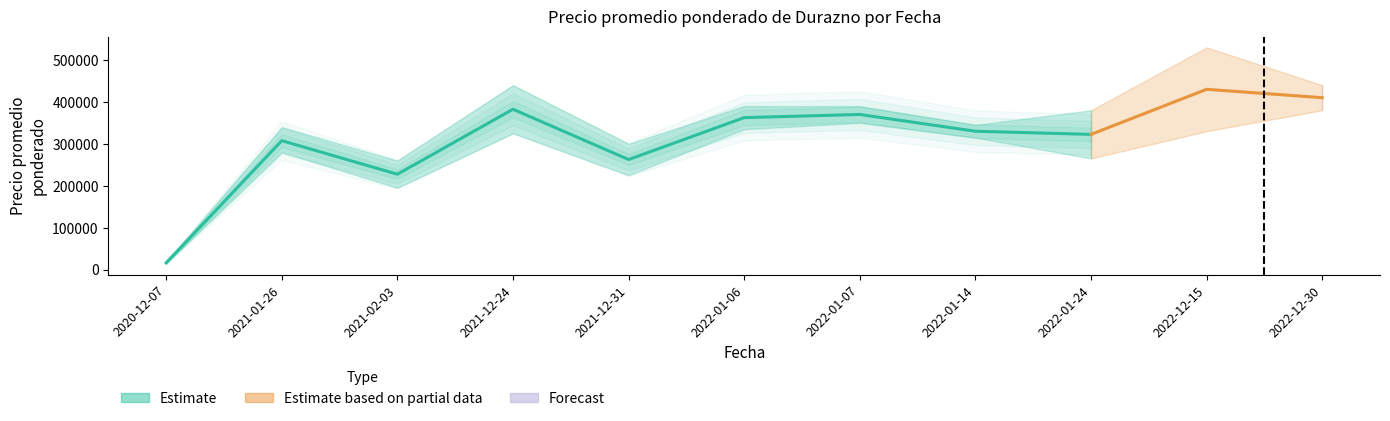

The Precio maximo medio series shows 584555 at 2022-01-07. True or false?

False